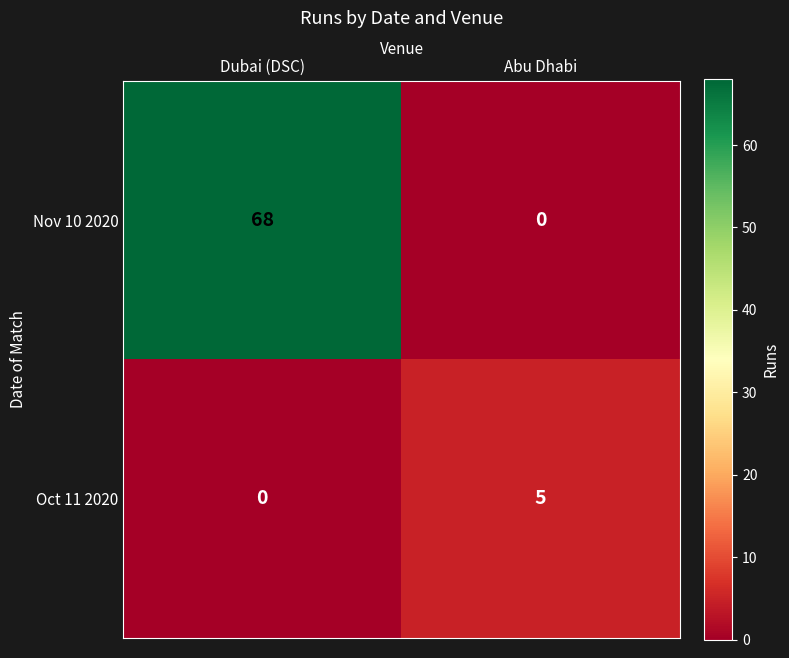

Where is Oct 11 2020 nearest to the value 2?

Dubai (DSC)